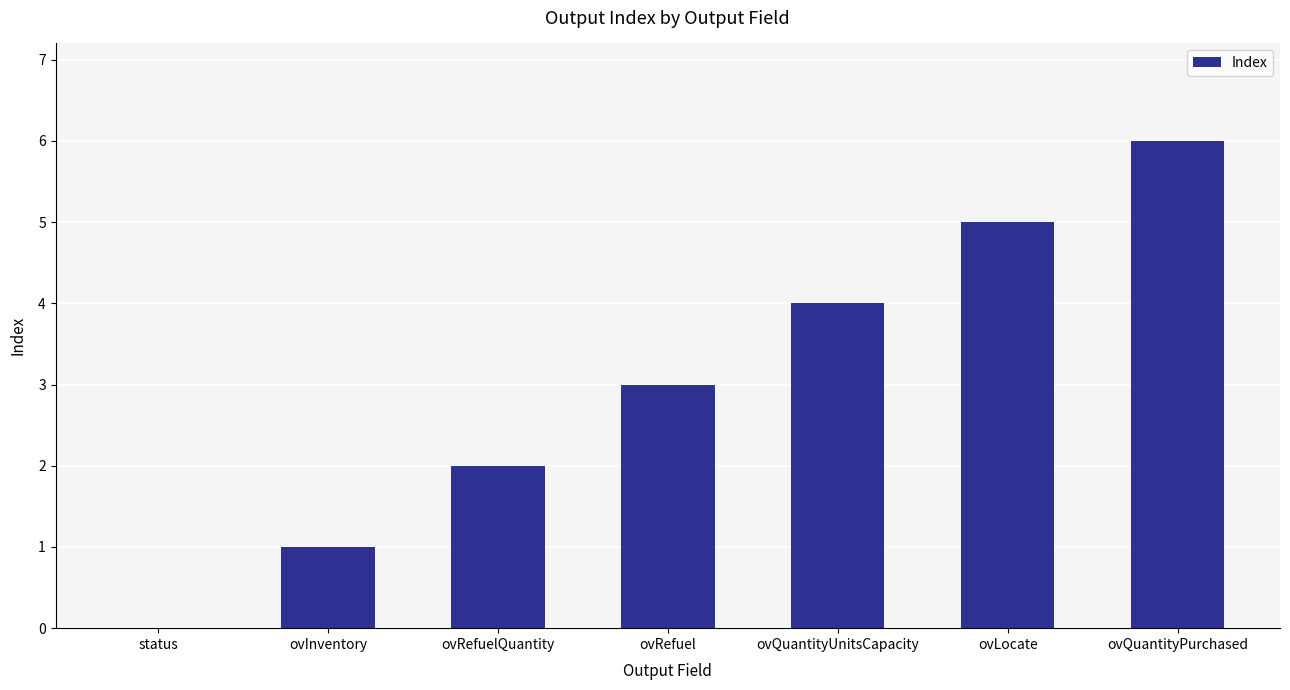

What is the difference between the values at ovQuantityUnitsCapacity and ovRefuelQuantity?

2